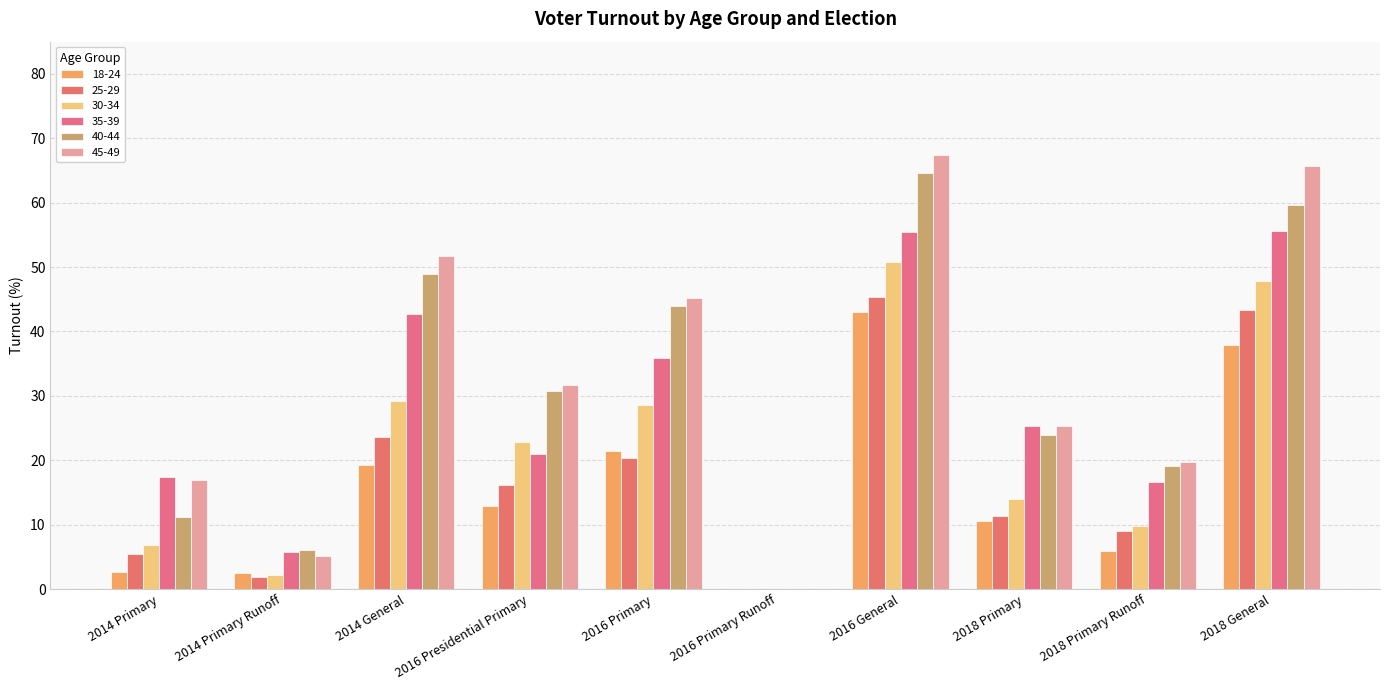

Reading left to right, extract all data points from this chart.

18-24: 2014 Primary=2.6	2014 Primary Runoff=2.5	2014 General=19.2	2016 Presidential Primary=12.9	2016 Primary=21.4	2016 Primary Runoff=0.0	2016 General=43.0	2018 Primary=10.5	2018 Primary Runoff=6.0	2018 General=37.9
25-29: 2014 Primary=5.4	2014 Primary Runoff=1.8	2014 General=23.6	2016 Presidential Primary=16.2	2016 Primary=20.4	2016 Primary Runoff=0.0	2016 General=45.4	2018 Primary=11.4	2018 Primary Runoff=9.0	2018 General=43.3
30-34: 2014 Primary=6.8	2014 Primary Runoff=2.2	2014 General=29.2	2016 Presidential Primary=22.9	2016 Primary=28.6	2016 Primary Runoff=0.0	2016 General=50.8	2018 Primary=14.0	2018 Primary Runoff=9.8	2018 General=47.8
35-39: 2014 Primary=17.4	2014 Primary Runoff=5.8	2014 General=42.6	2016 Presidential Primary=21.0	2016 Primary=35.9	2016 Primary Runoff=0.0	2016 General=55.5	2018 Primary=25.3	2018 Primary Runoff=16.6	2018 General=55.7
40-44: 2014 Primary=11.2	2014 Primary Runoff=6.0	2014 General=49.0	2016 Presidential Primary=30.8	2016 Primary=43.9	2016 Primary Runoff=0.0	2016 General=64.6	2018 Primary=23.9	2018 Primary Runoff=19.2	2018 General=59.7
45-49: 2014 Primary=16.9	2014 Primary Runoff=5.1	2014 General=51.7	2016 Presidential Primary=31.7	2016 Primary=45.2	2016 Primary Runoff=0.0	2016 General=67.5	2018 Primary=25.3	2018 Primary Runoff=19.8	2018 General=65.8